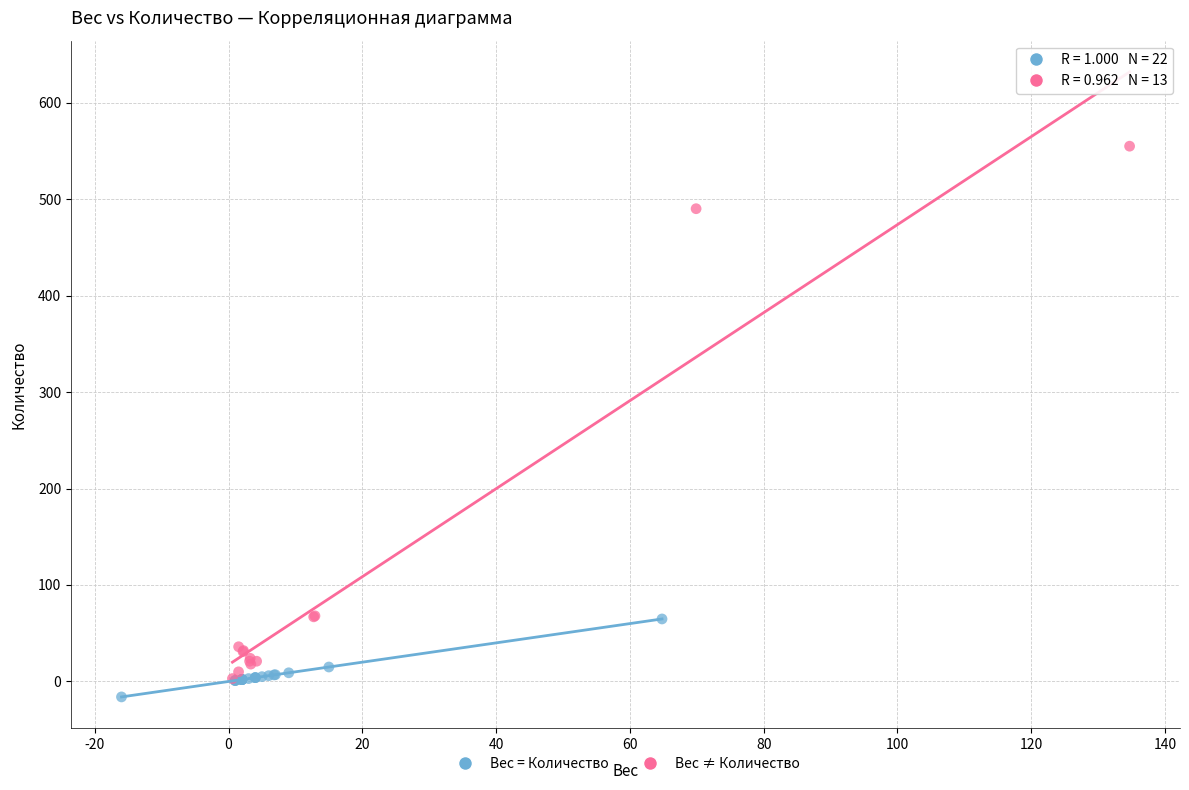

Which series reaches the maximum Y coordinate?

Вес ≠ Количество